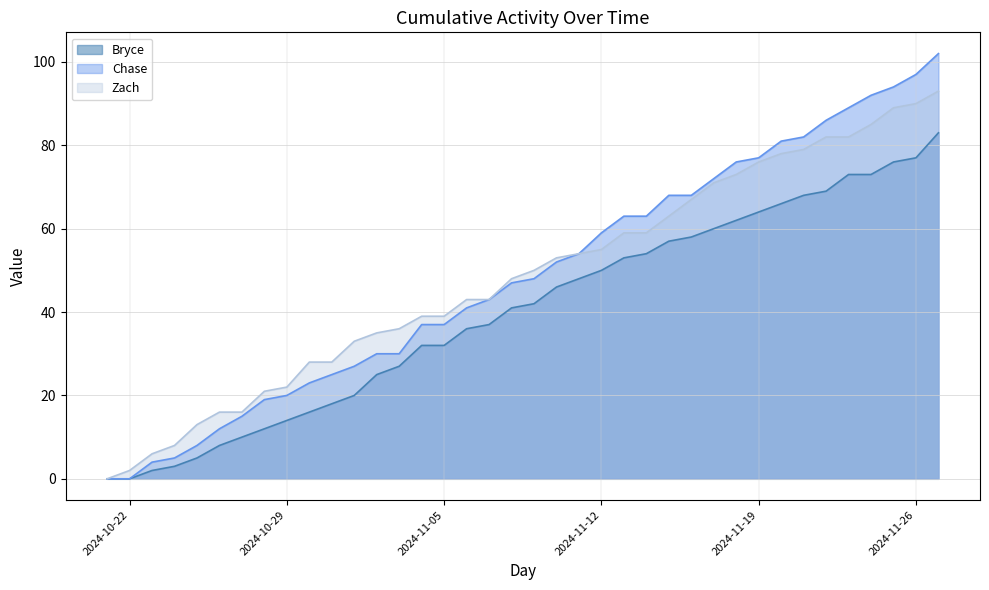

Count the number of data series in this chart.

3